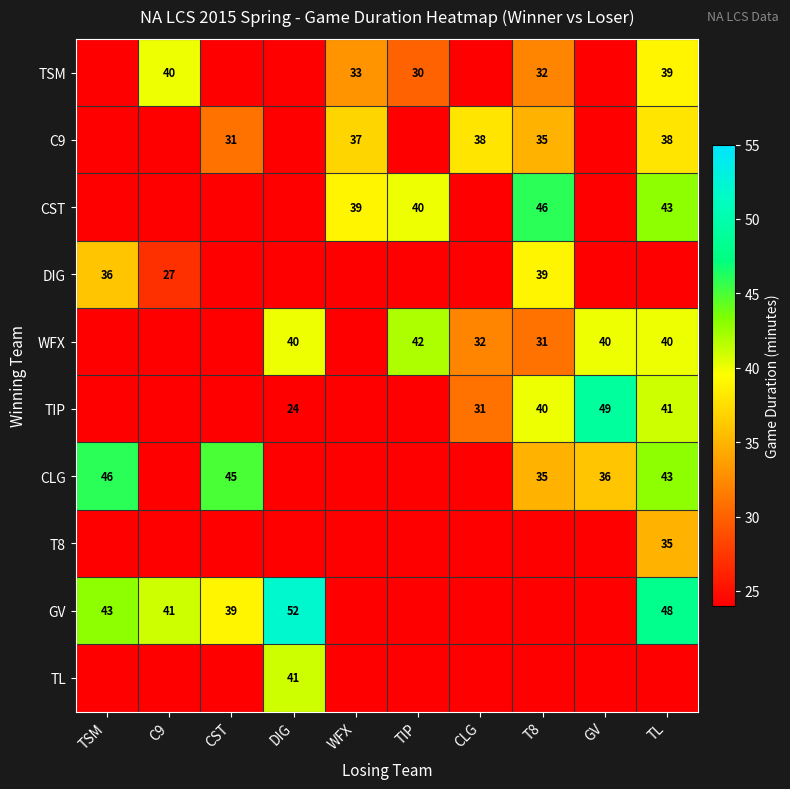

Is it true that DIG equals 52 at T8?

False